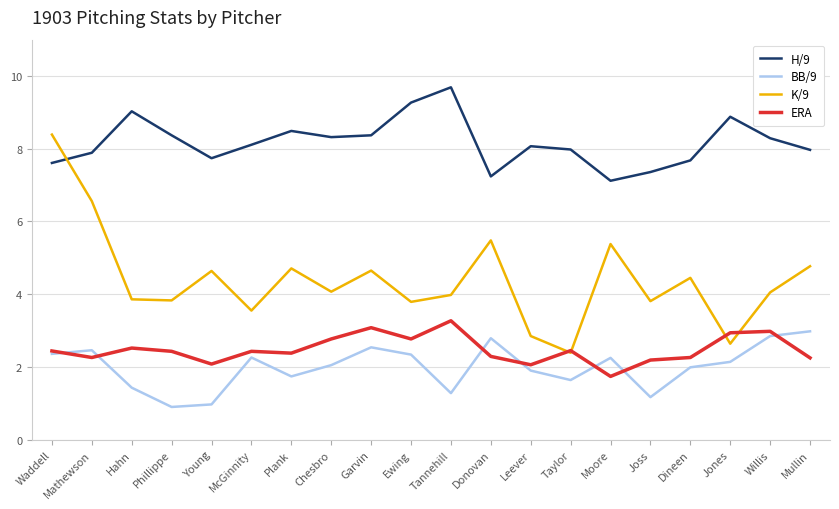

How many interior local peaks does the H/9 series have?

5